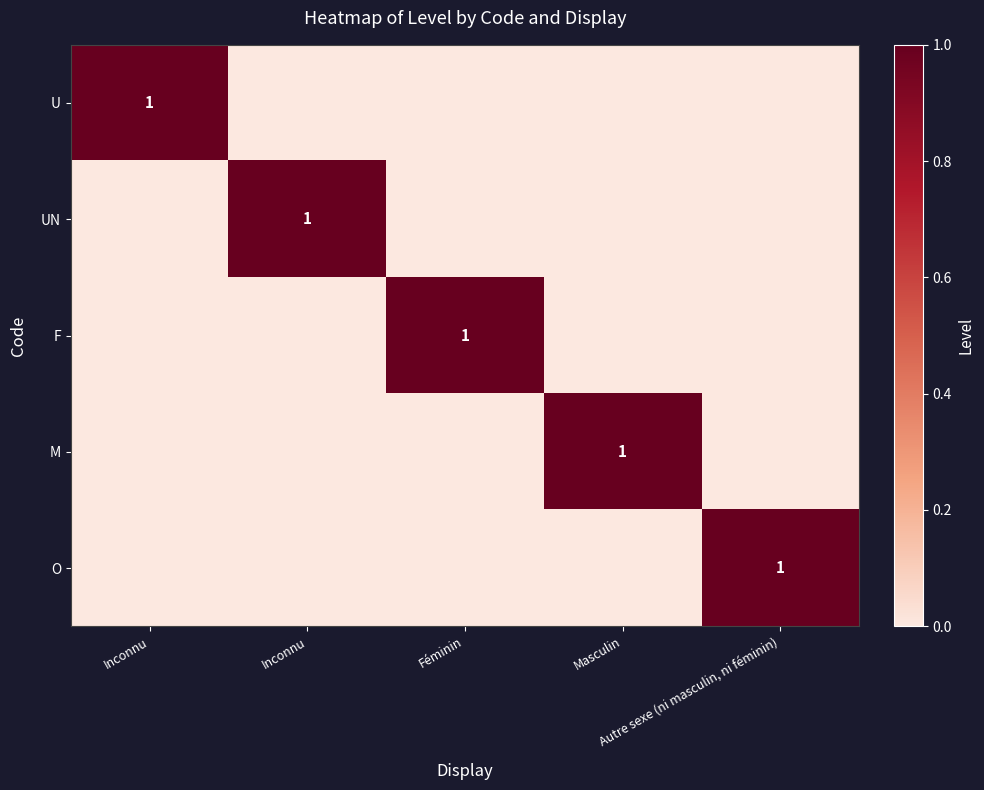

At which category does the chart reach its peak across all series?

Inconnu